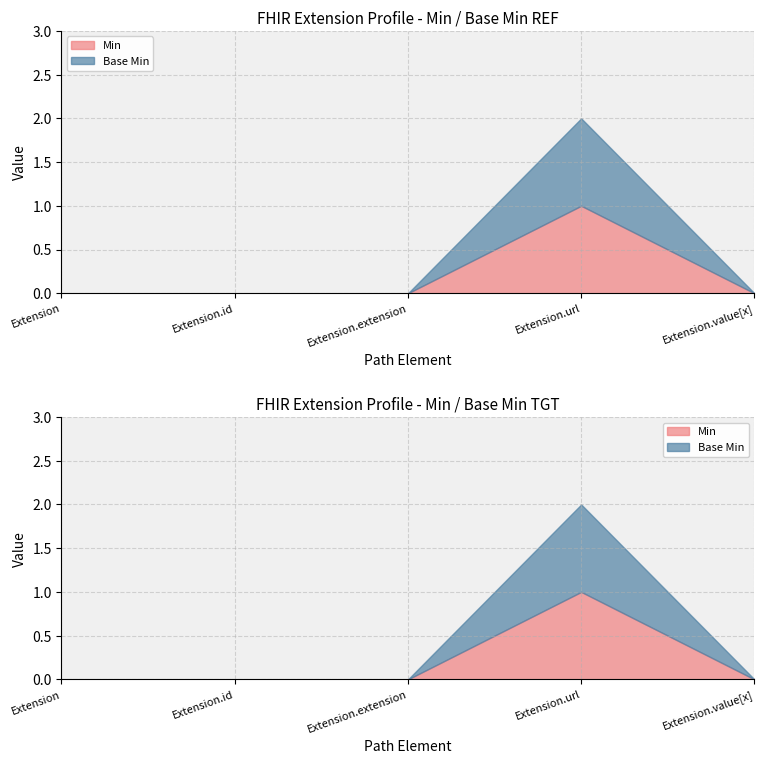

What position from the left is Extension.value[x]?

5